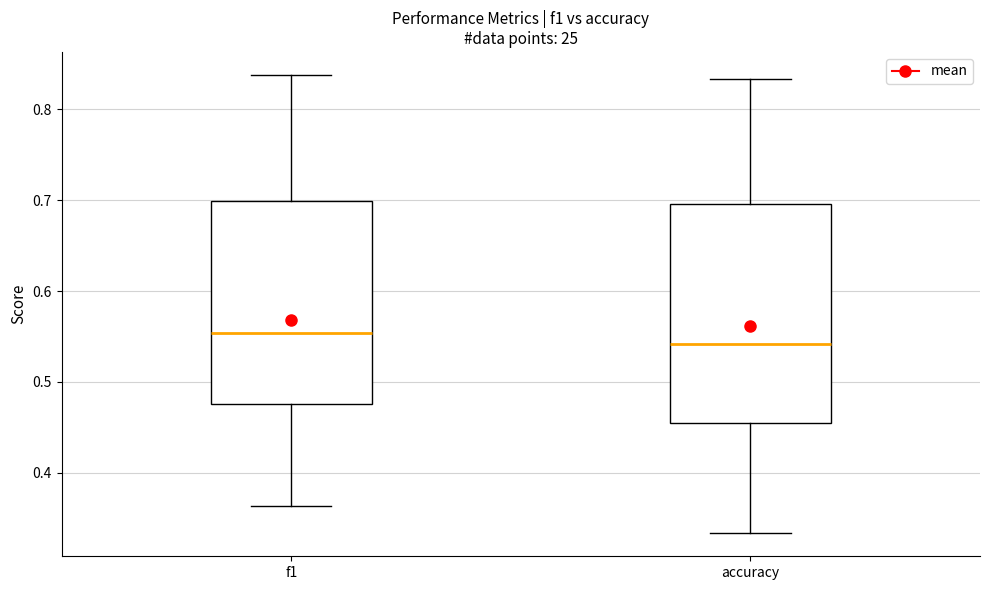

Which box's median line is the lowest?

accuracy